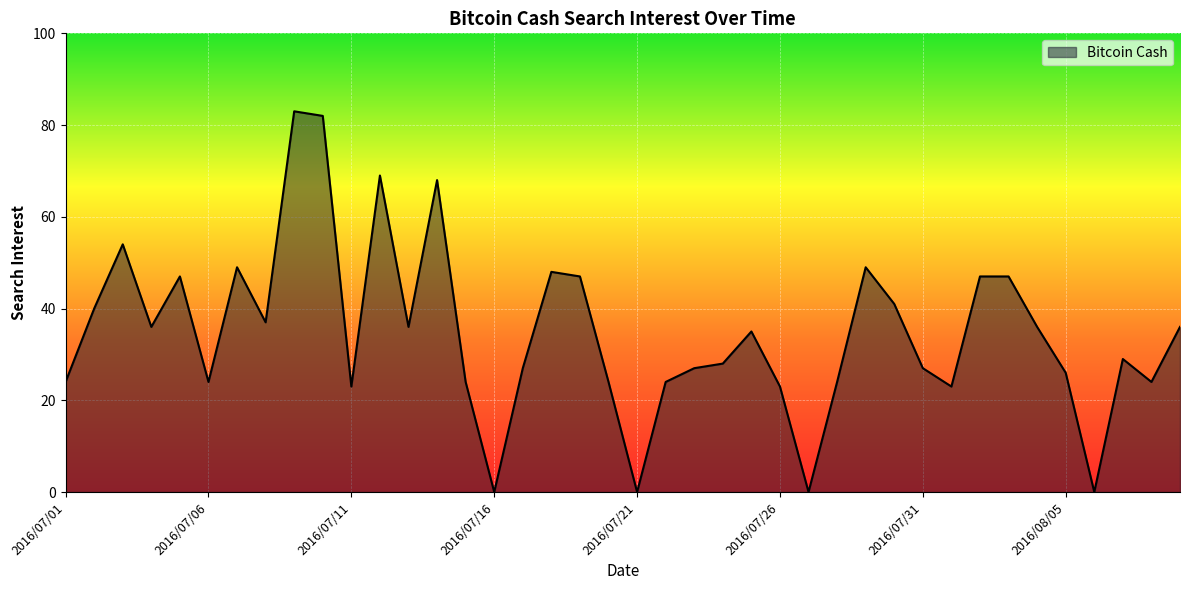

What is the difference between the maximum and minimum values?

83